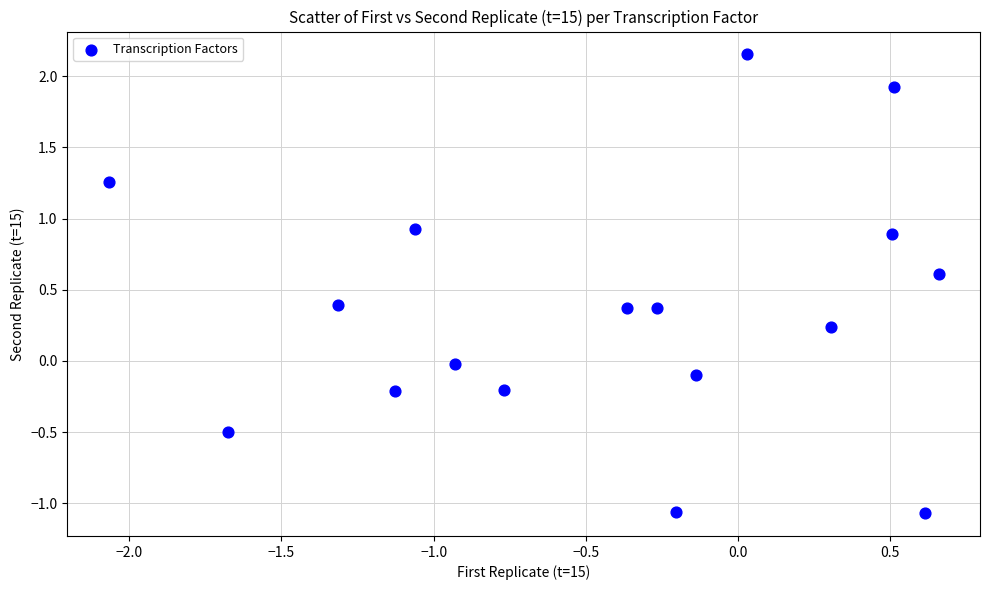

What is the range of X values (max minus min)?

2.7